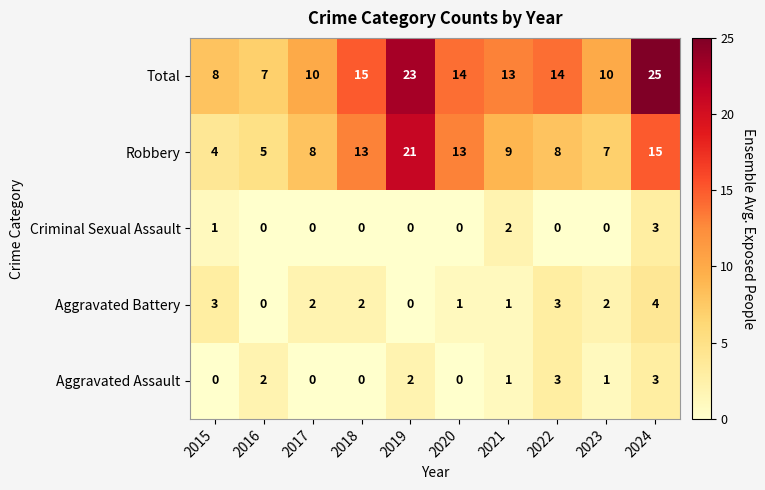

The Total series shows 14 at 2020. True or false?

True